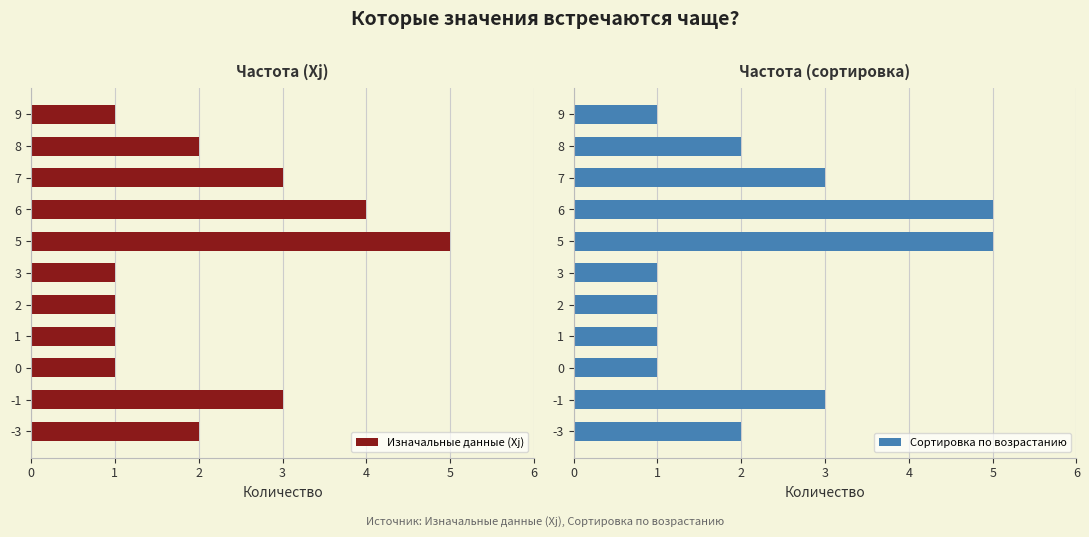

Which series changed the most between 2 and 3?

Изначальные данные (Xj)